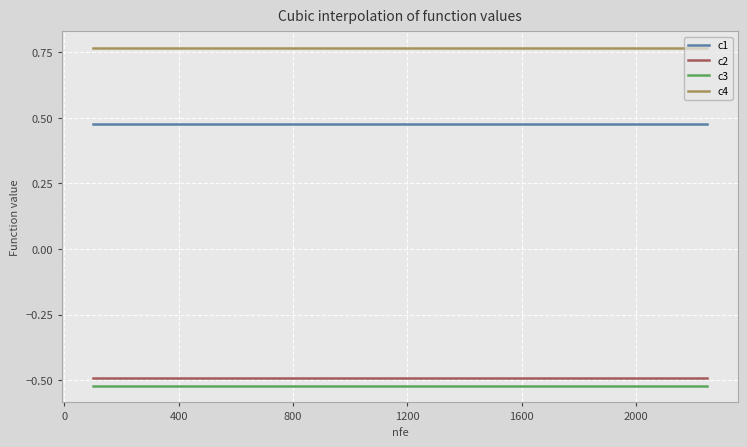

True or false: c2 and c4 cross at least once.

False